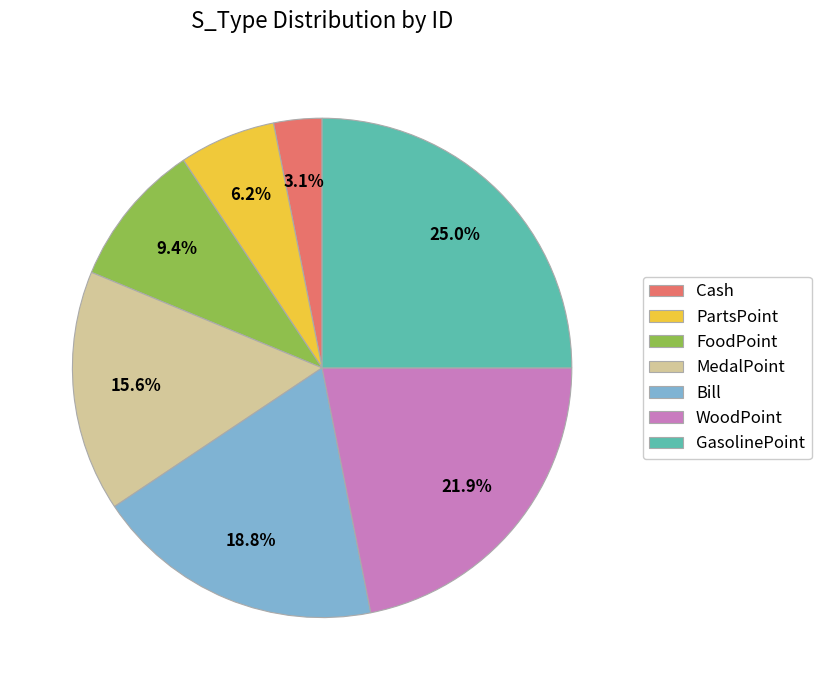

To the nearest percent, what is the difference between the largest and smallest slice percentages?

22%